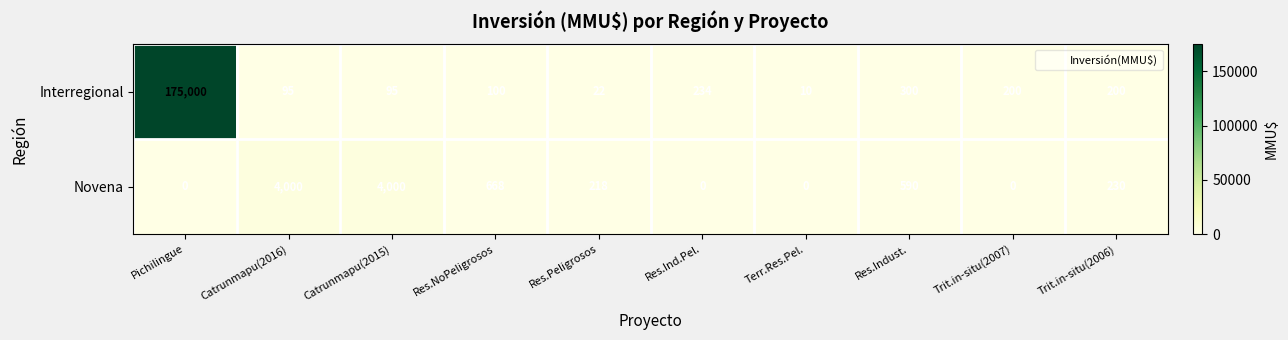

Which series has the largest total across all categories?

Interregional